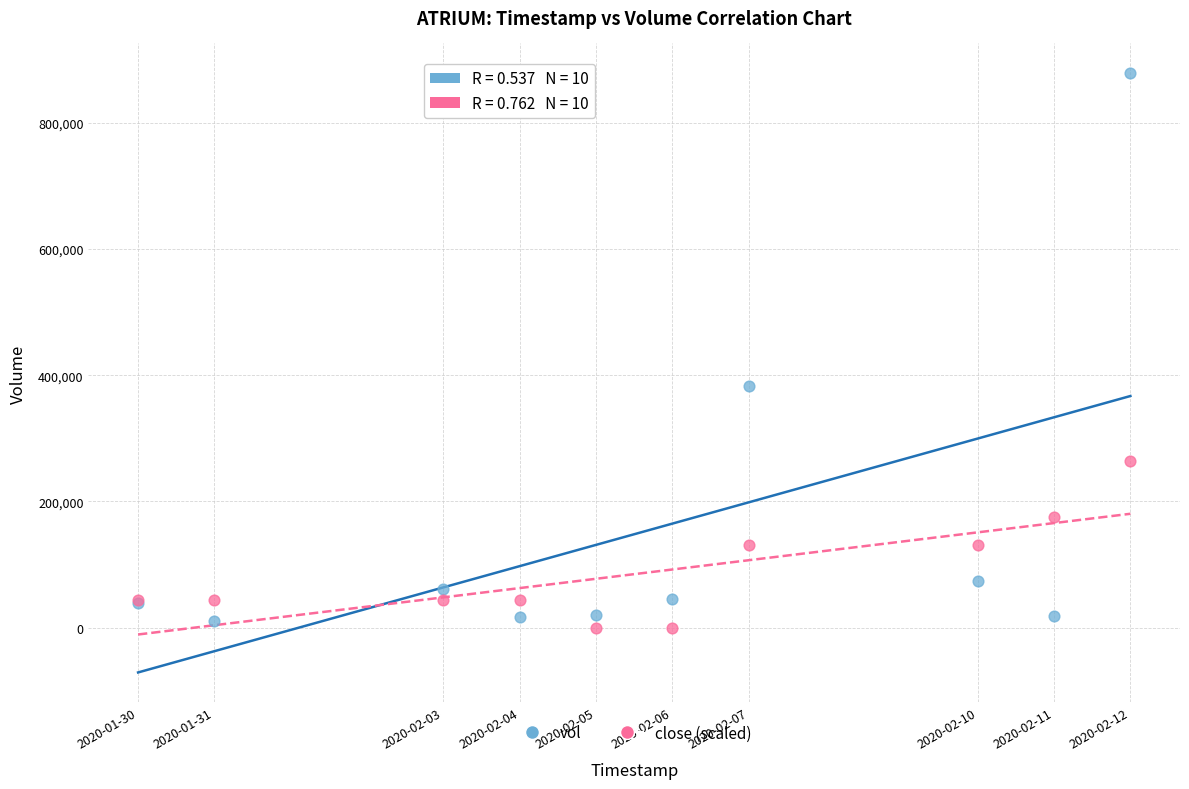

Which series contains the lowest Y value?

close (scaled)